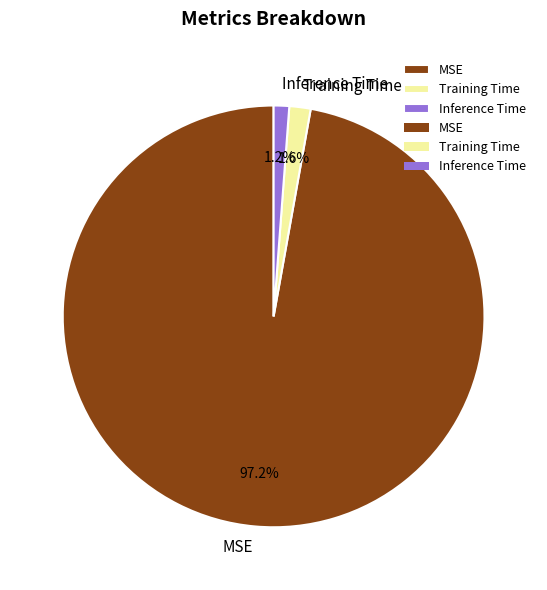

Is Inference Time the majority of the pie?

No